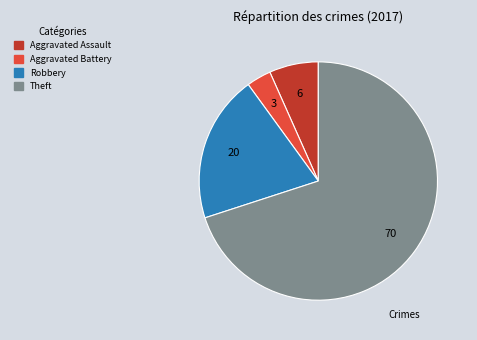

Which has a higher value, Aggravated Assault or Theft?

Theft